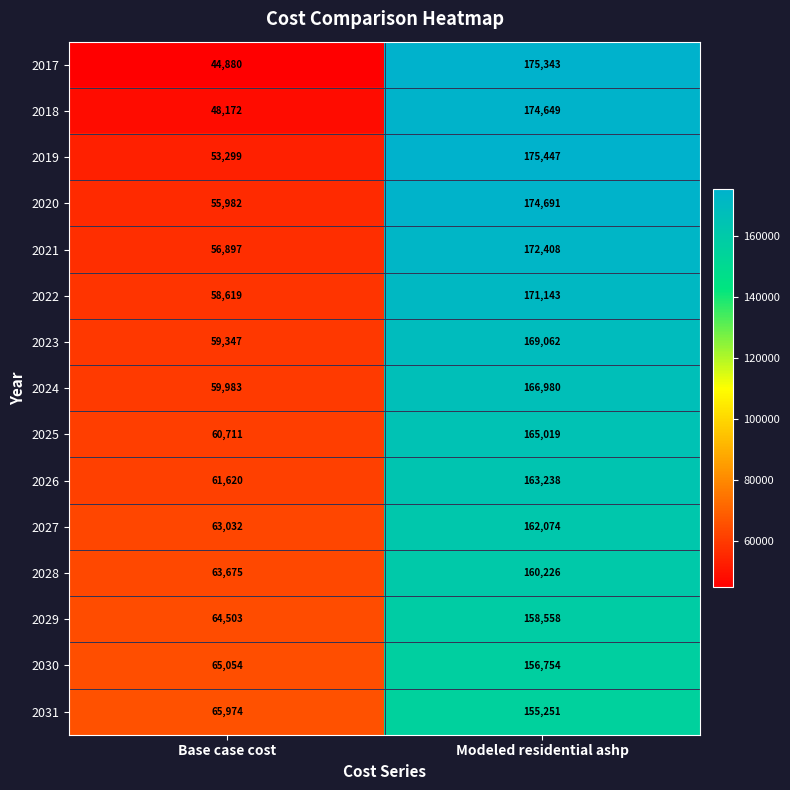

Rank the series by their maximum value, from lowest to highest.

2031, 2030, 2029, 2028, 2027, 2026, 2025, 2024, 2023, 2022, 2021, 2018, 2020, 2017, 2019